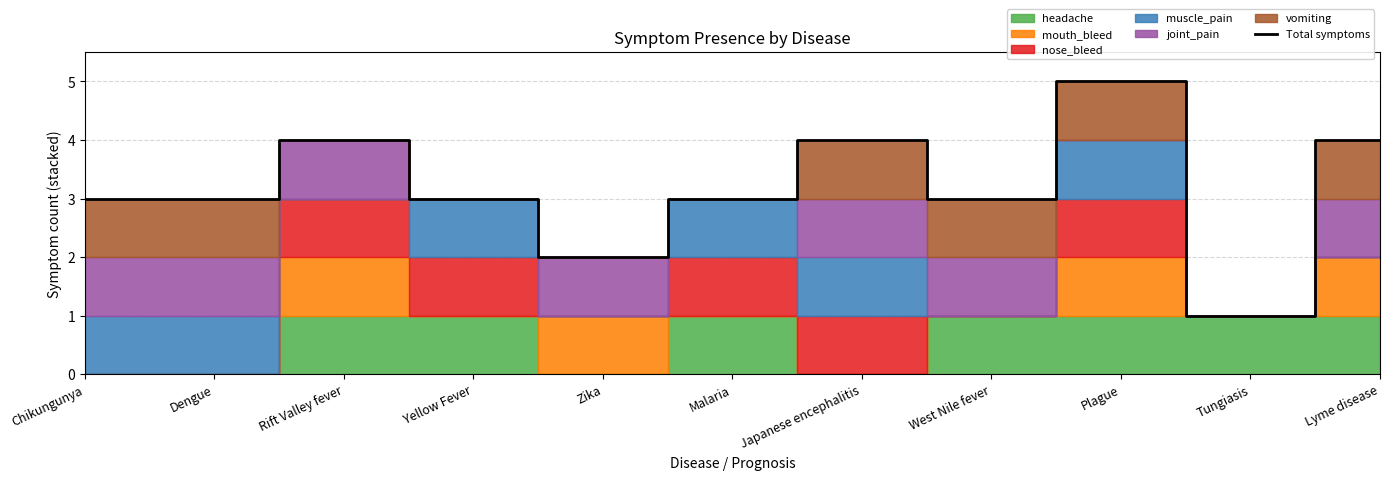

What is the maximum value shown in the chart?

5